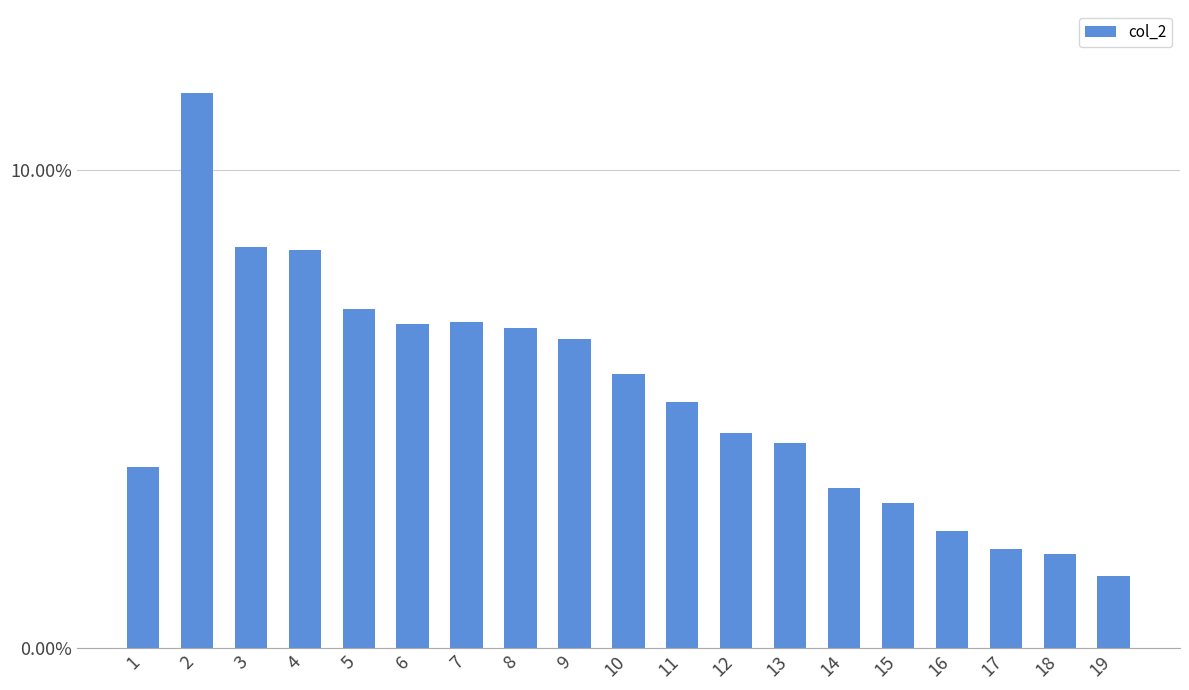

Reading left to right, transcribe all the data shown in this chart.

1=0.0	2=0.1	3=0.1	4=0.1	5=0.1	6=0.1	7=0.1	8=0.1	9=0.1	10=0.1	11=0.1	12=0.0	13=0.0	14=0.0	15=0.0	16=0.0	17=0.0	18=0.0	19=0.0